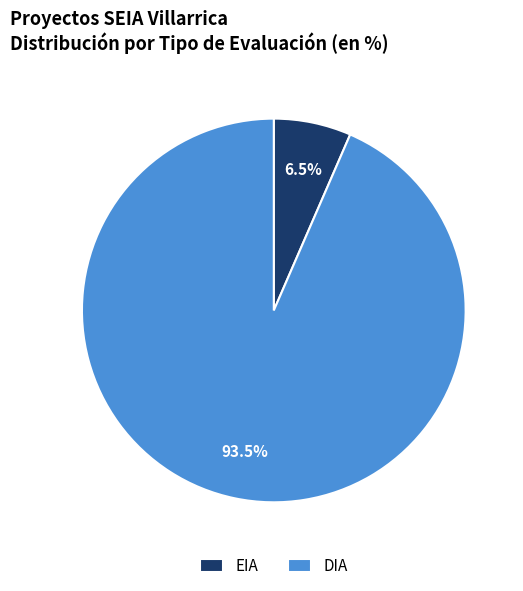

Which category has the smallest portion of the pie?

EIA